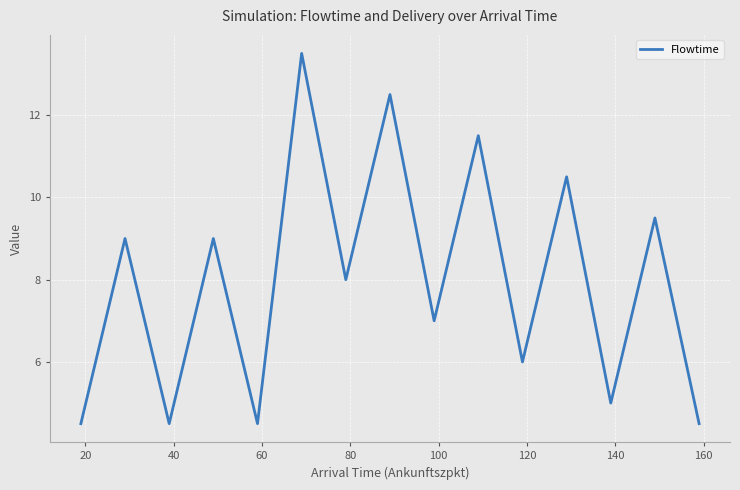

What is the greatest value displayed?

13.5